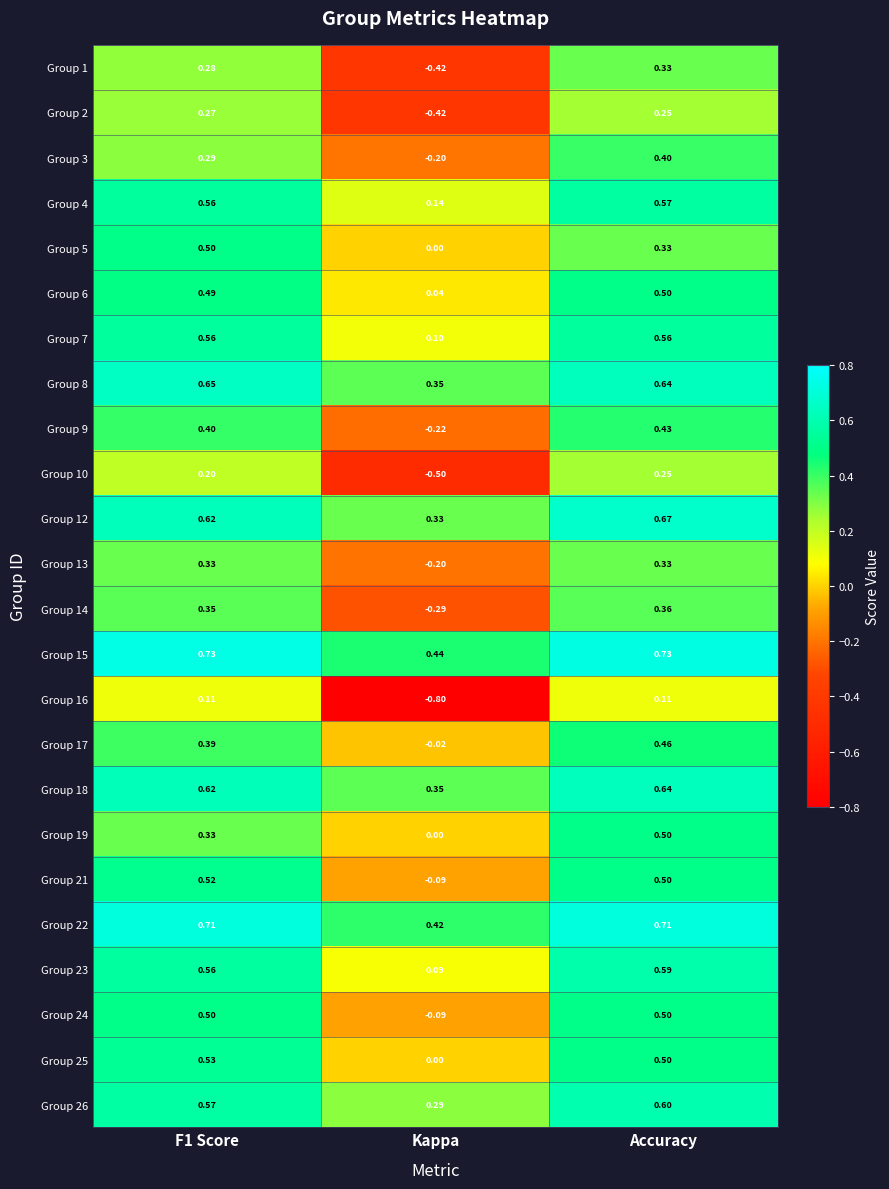

At which category is the sum across all series the highest?

Accuracy